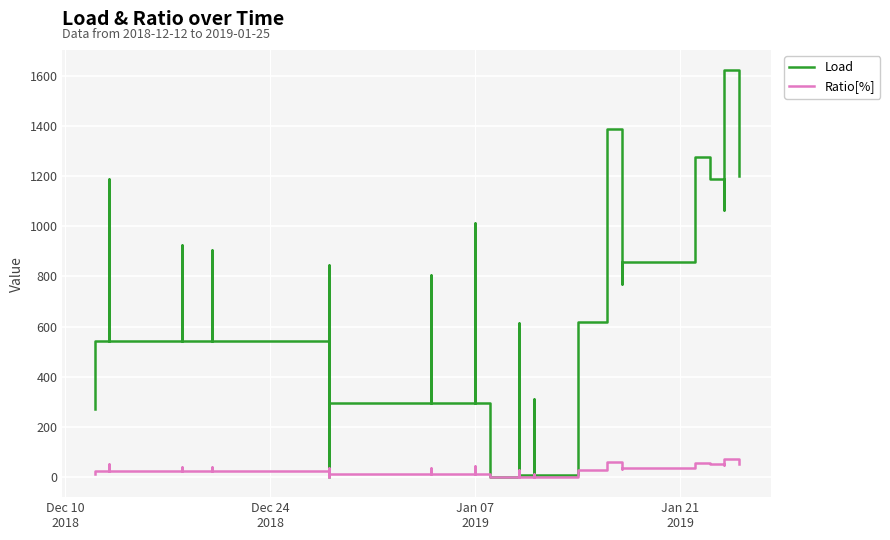

In Load, how many points are lower than both neighbors (excluding endpoints)?

10